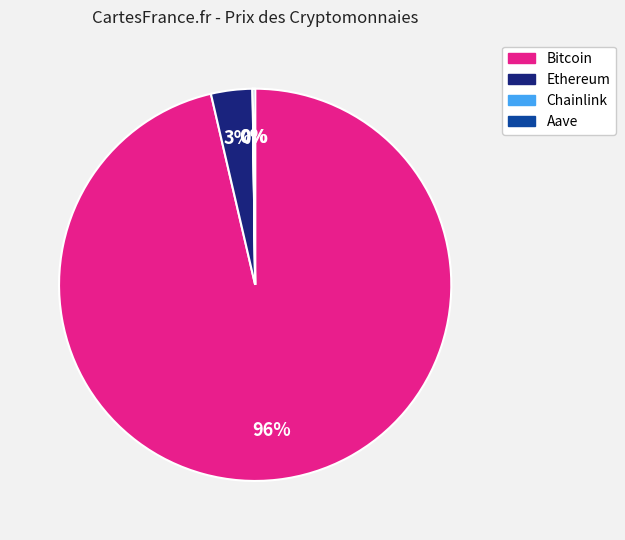

What is the largest slice in the pie chart?

Bitcoin